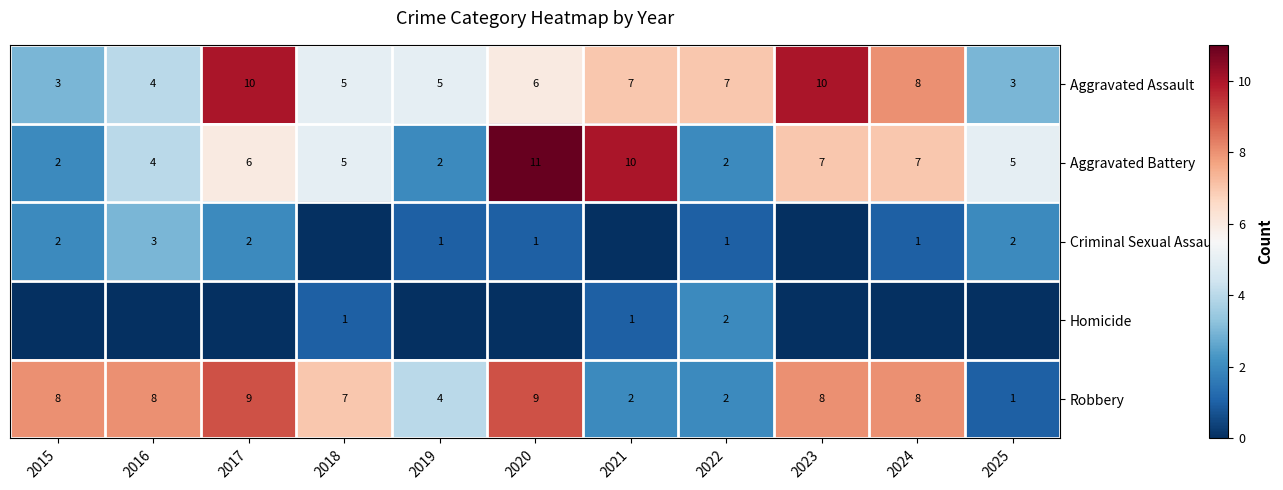

What is the lowest value of the Aggravated Battery series?

2